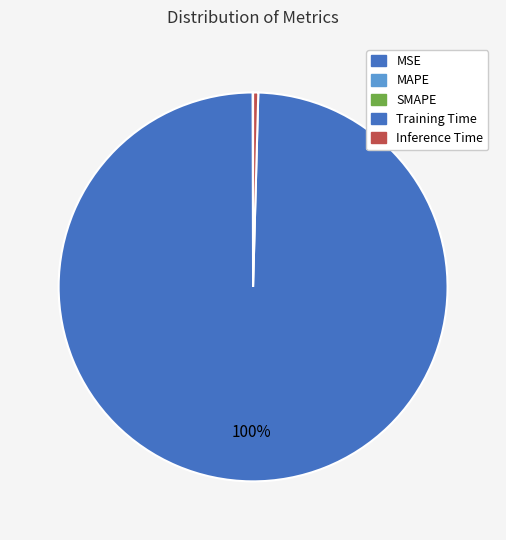

Which slice is the largest?

Training Time